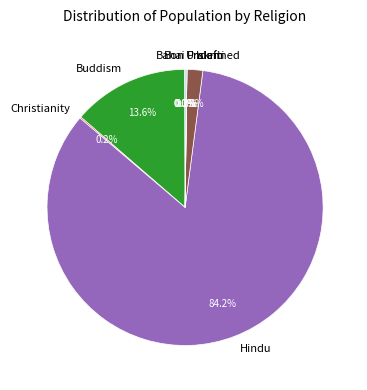

What is the largest slice in the pie chart?

Hindu